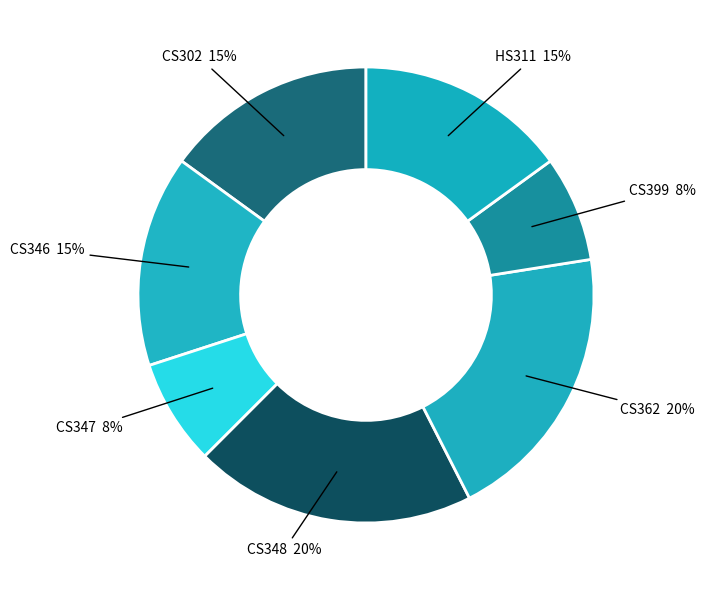

Count the number of slices in the pie.

7